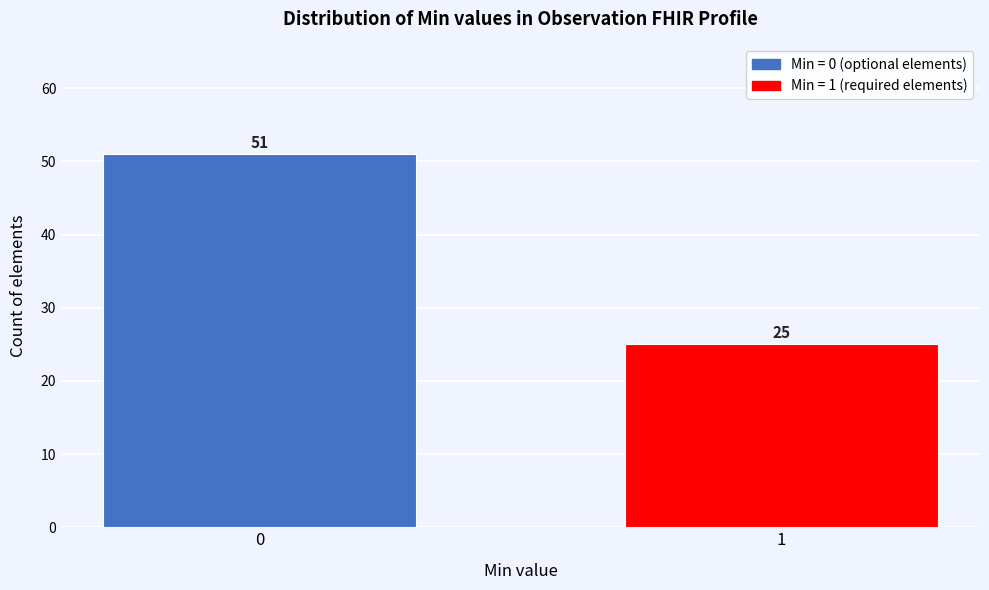

Reading left to right, transcribe all the data shown in this chart.

51	25